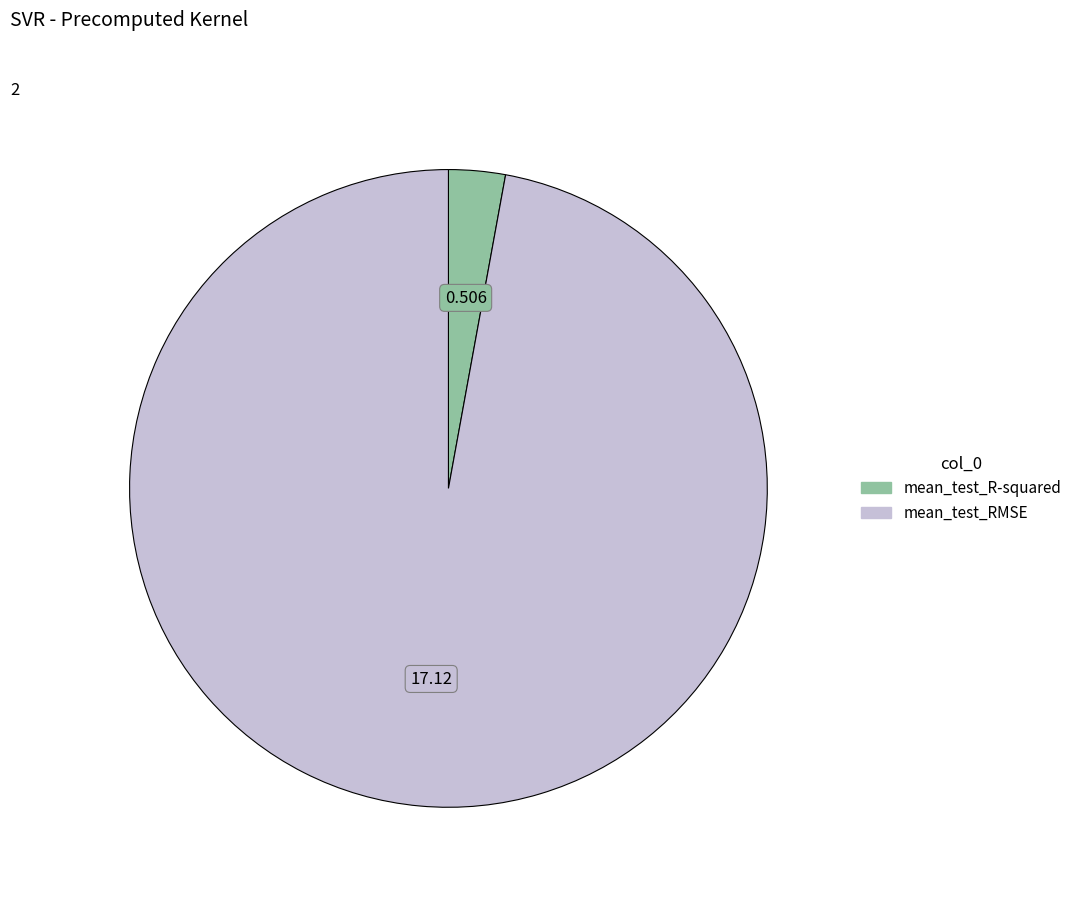

What is the smallest slice in the pie chart?

mean_test_R-squared